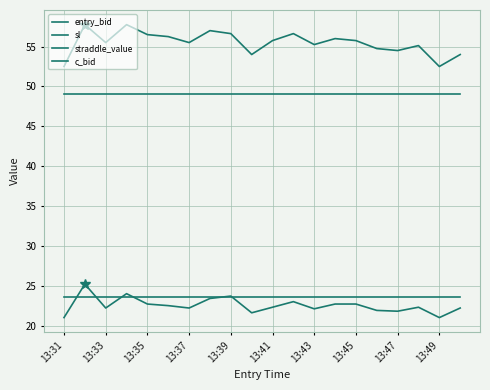

What is the difference between the maximum and second lowest values in the sl series?

5.2